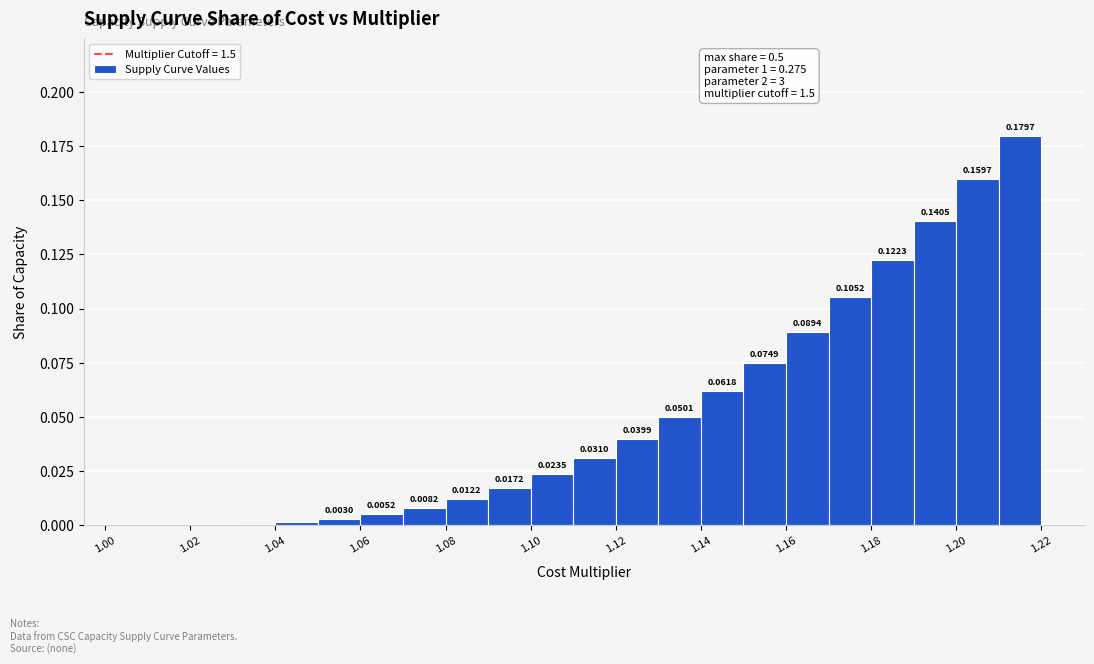

Which range on the x-axis has the tallest bar?

1.21 to 1.22